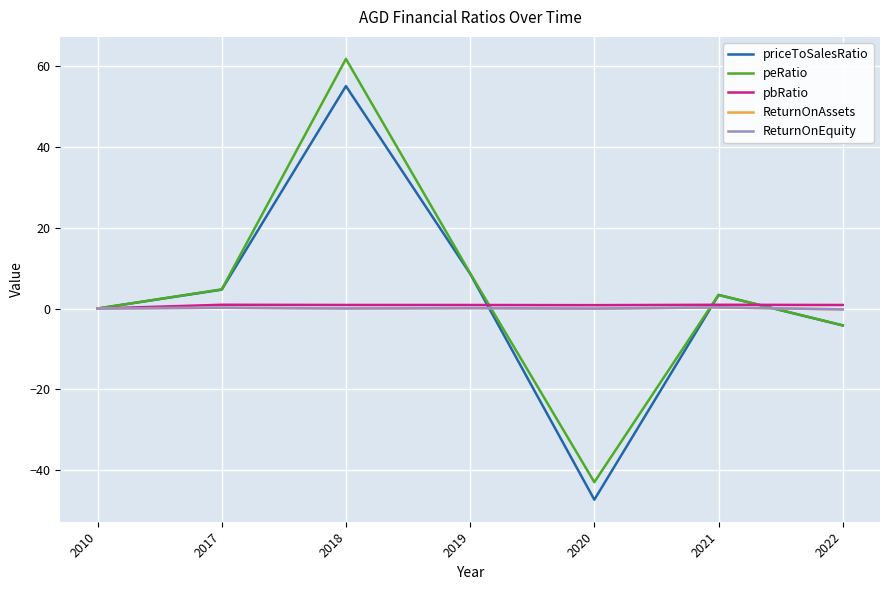

How many values in the priceToSalesRatio series are below 3?

3